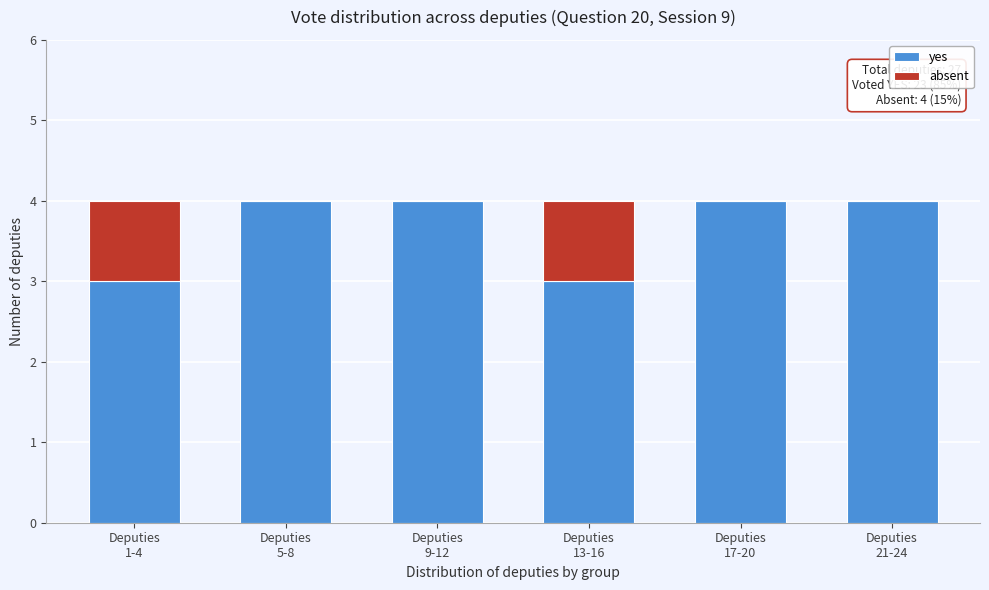

What is the highest value of the yes series?

4